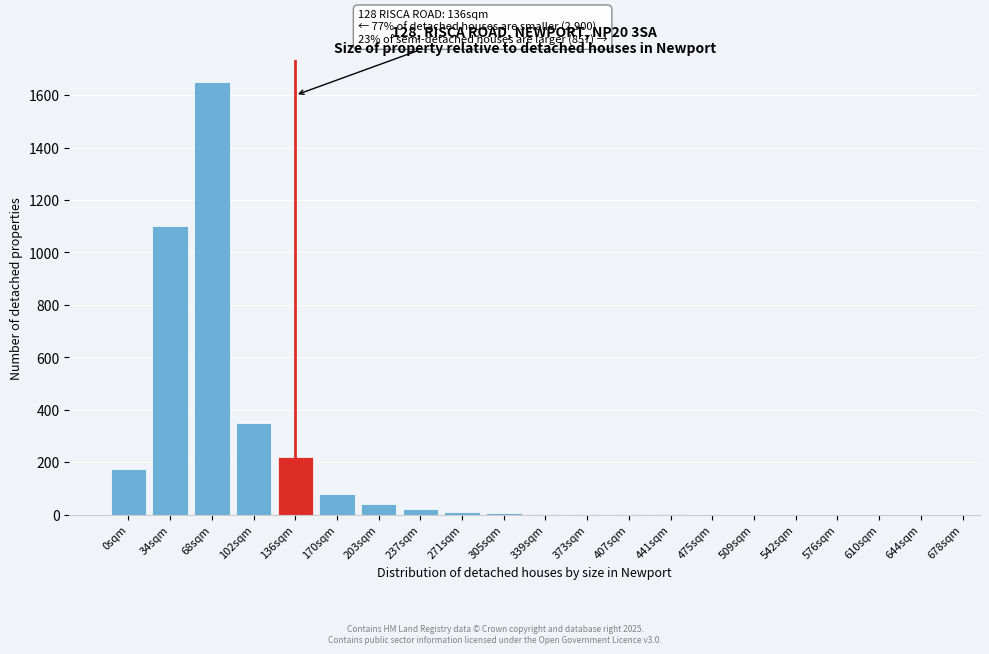

What is the sum of all values?

3657